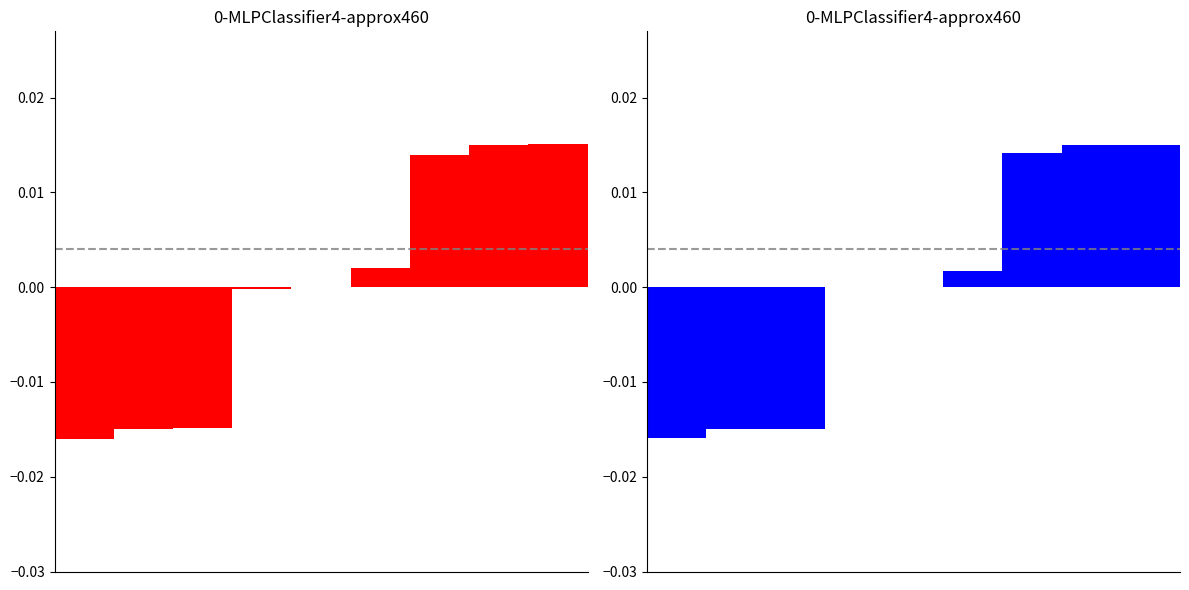

Are the bars horizontal?

No